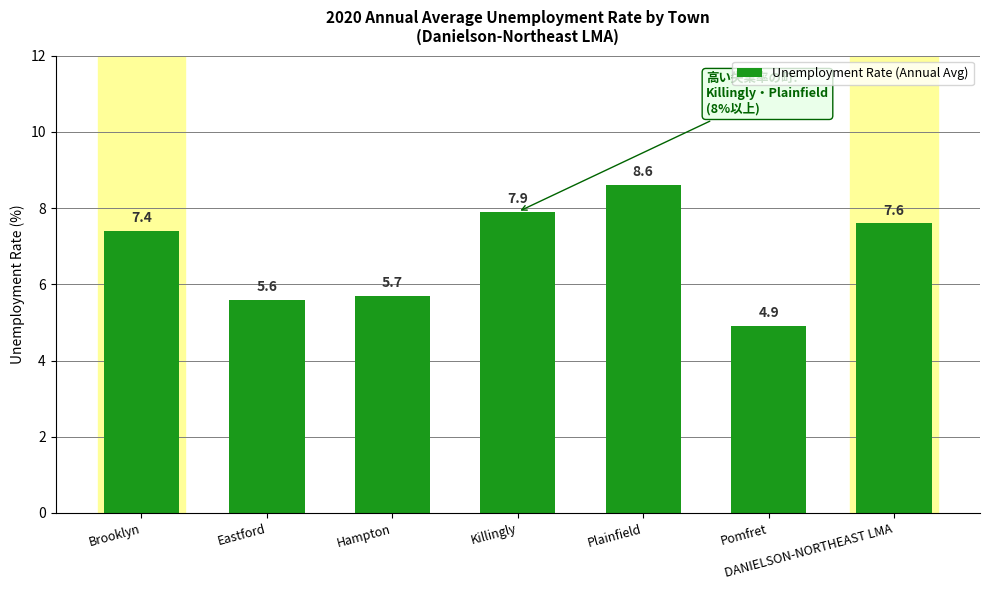

How many bars are there in total?

7